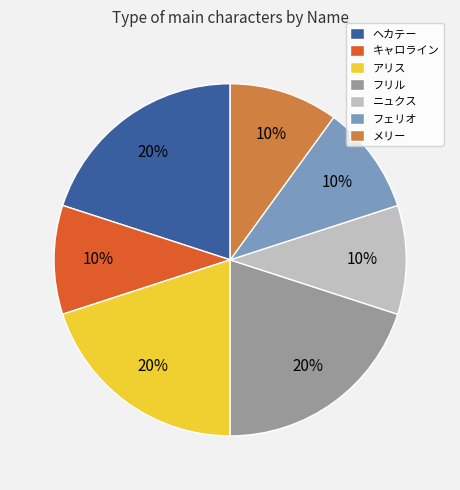

How many slices are in this pie chart?

7